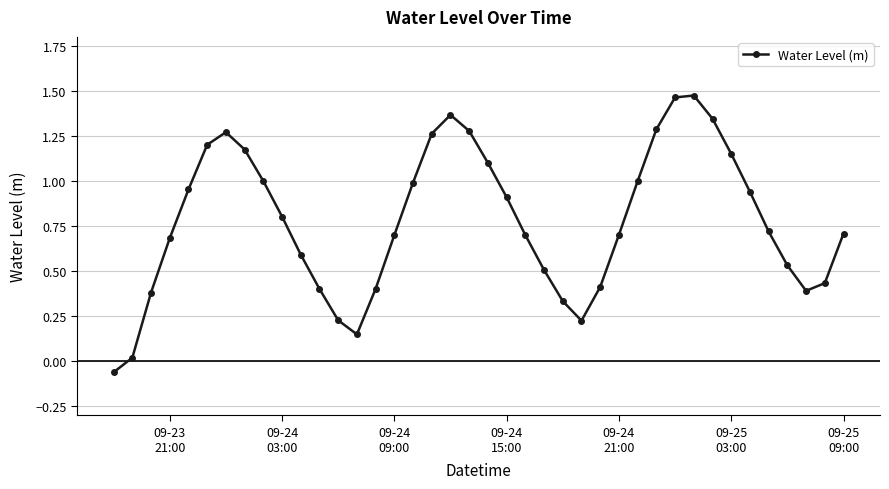

How many points are higher than both their immediate neighbors (excluding endpoints)?

3